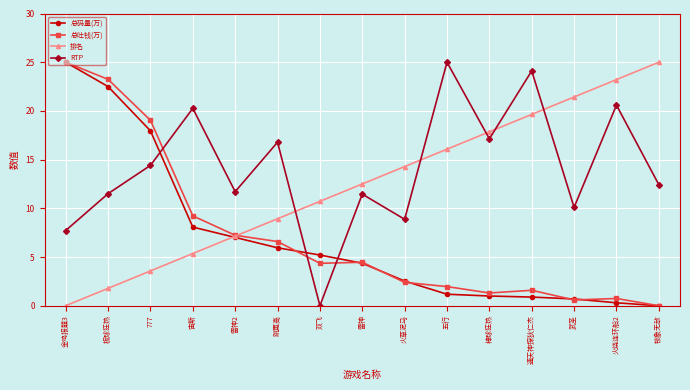

Is the value of 排名 at 金鸡报囍3 greater than the value of 总码量(万) at 板球狂热?

No